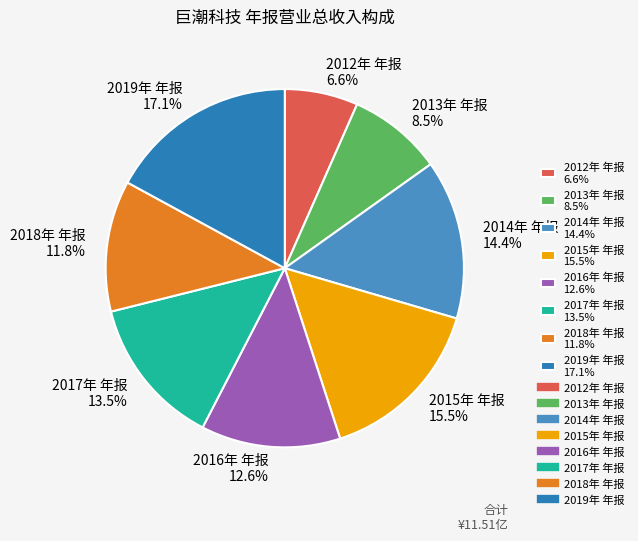

True or false: 2012年 年报 accounts for 1% of the total.

False